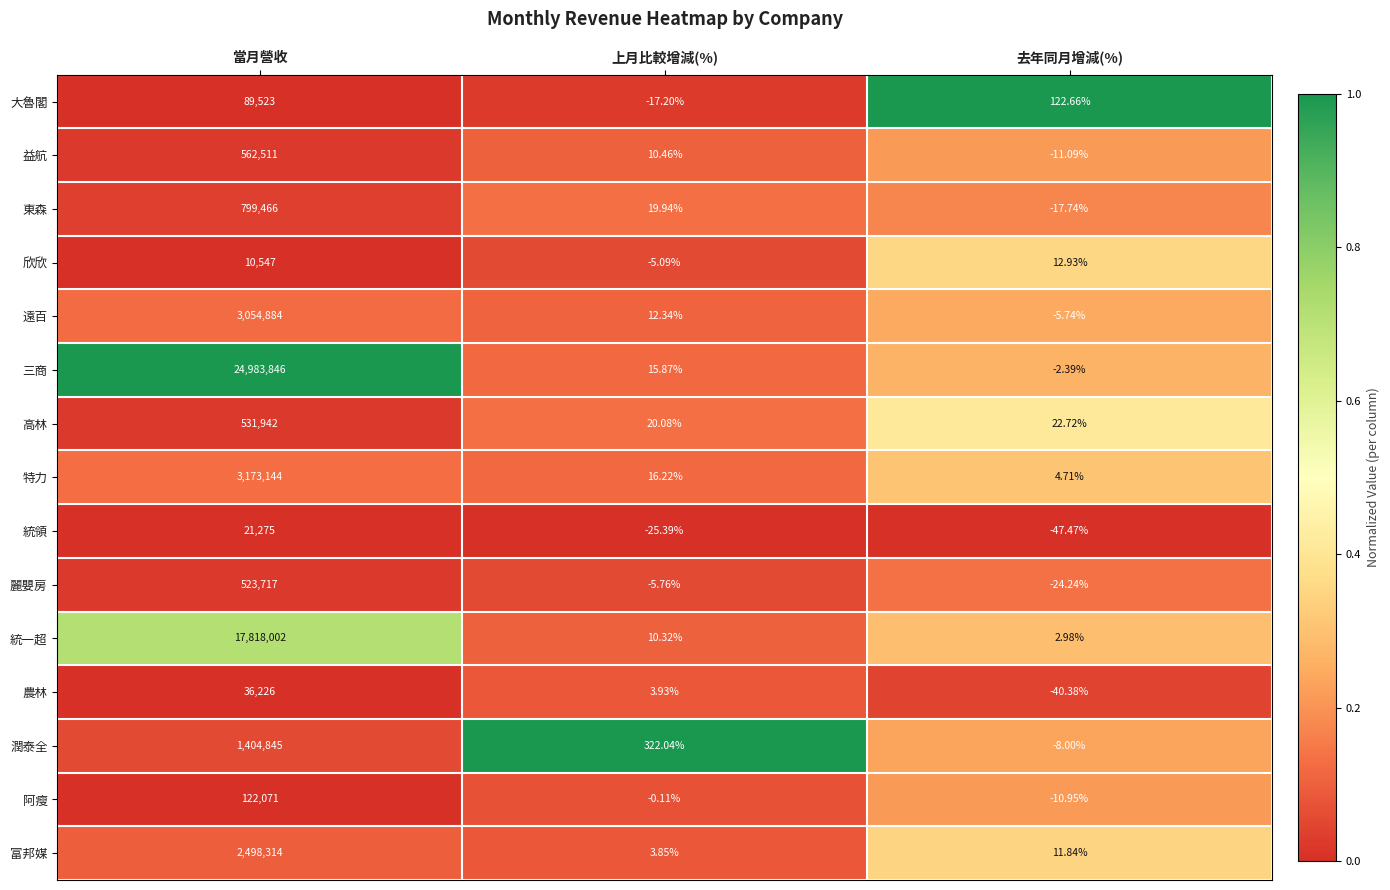

At which label does 高林 reach its peak?

當月營收